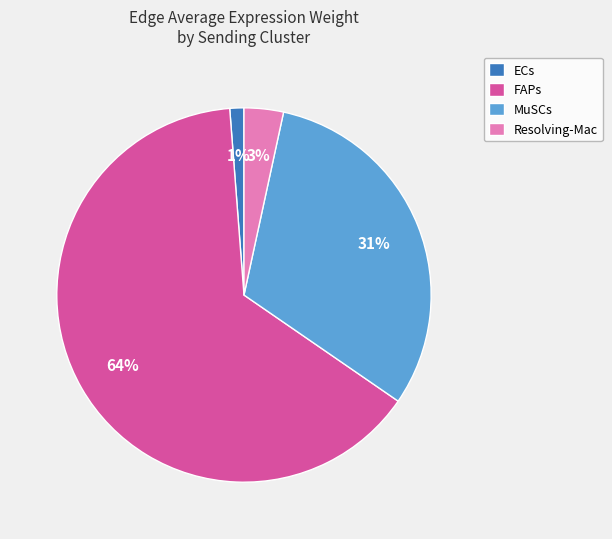

Is there any slice that represents more than half of the pie?

Yes